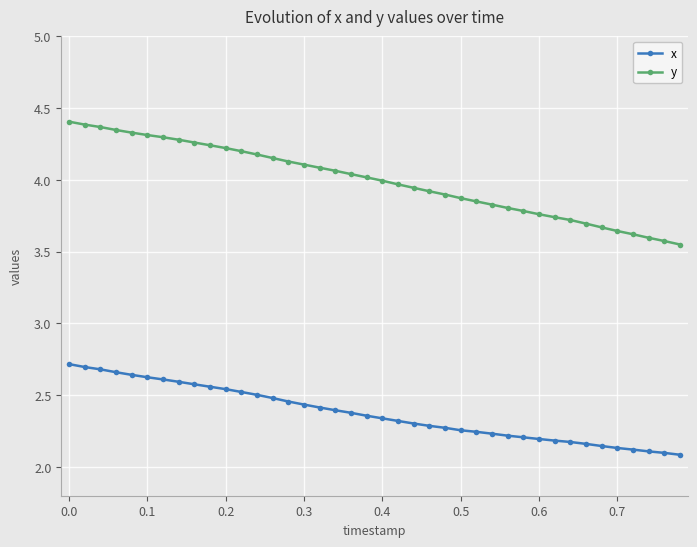

What is the difference between the maximum and minimum values in the x series?

0.6